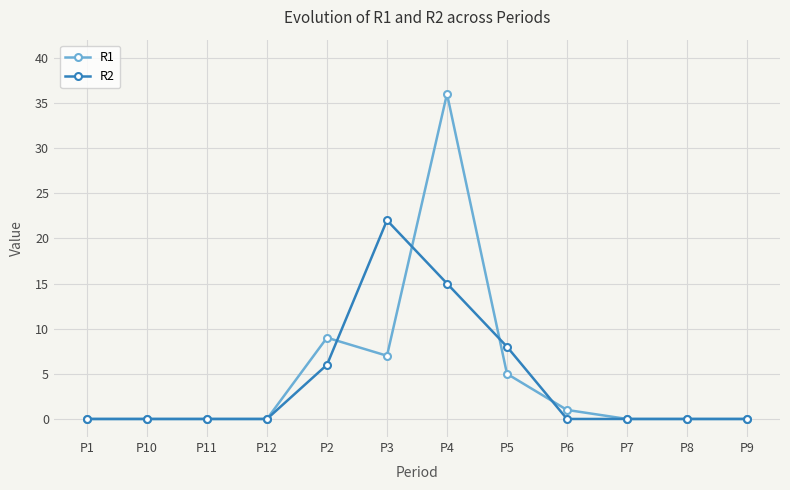

What is the average value of the R1 series?

5